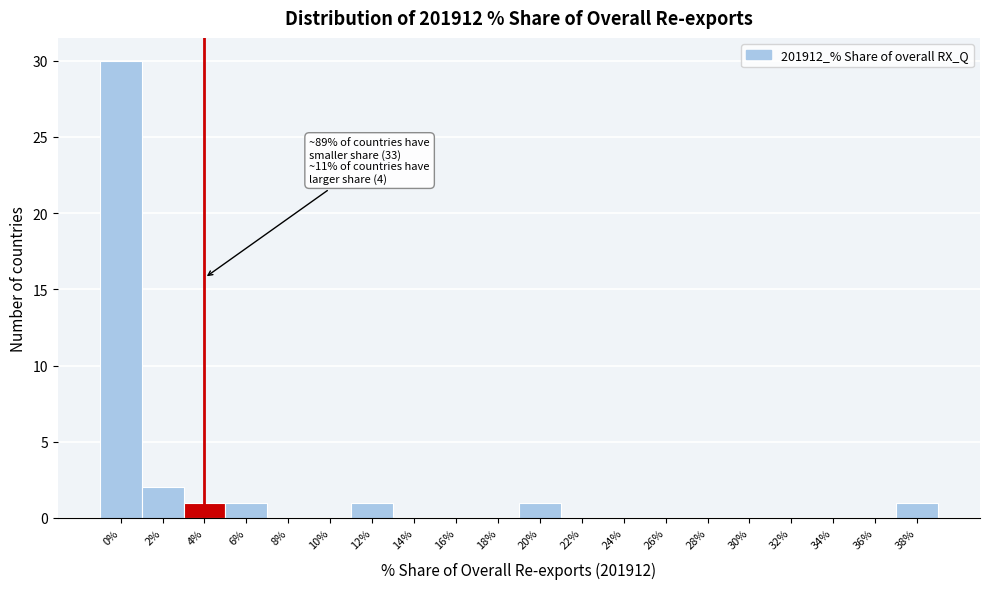

Reading right to left, extract all data points from this chart.

38%=1	36%=0	34%=0	32%=0	30%=0	28%=0	26%=0	24%=0	22%=0	20%=1	18%=0	16%=0	14%=0	12%=1	10%=0	8%=0	6%=1	4%=1	2%=2	0%=30